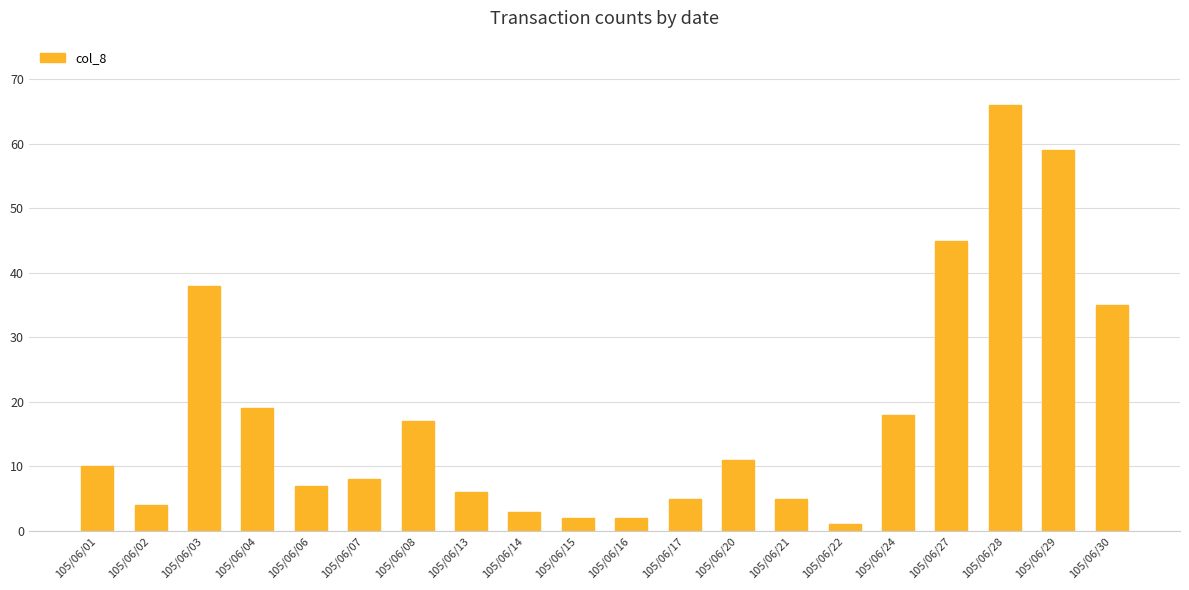

How many values are below 10?

10